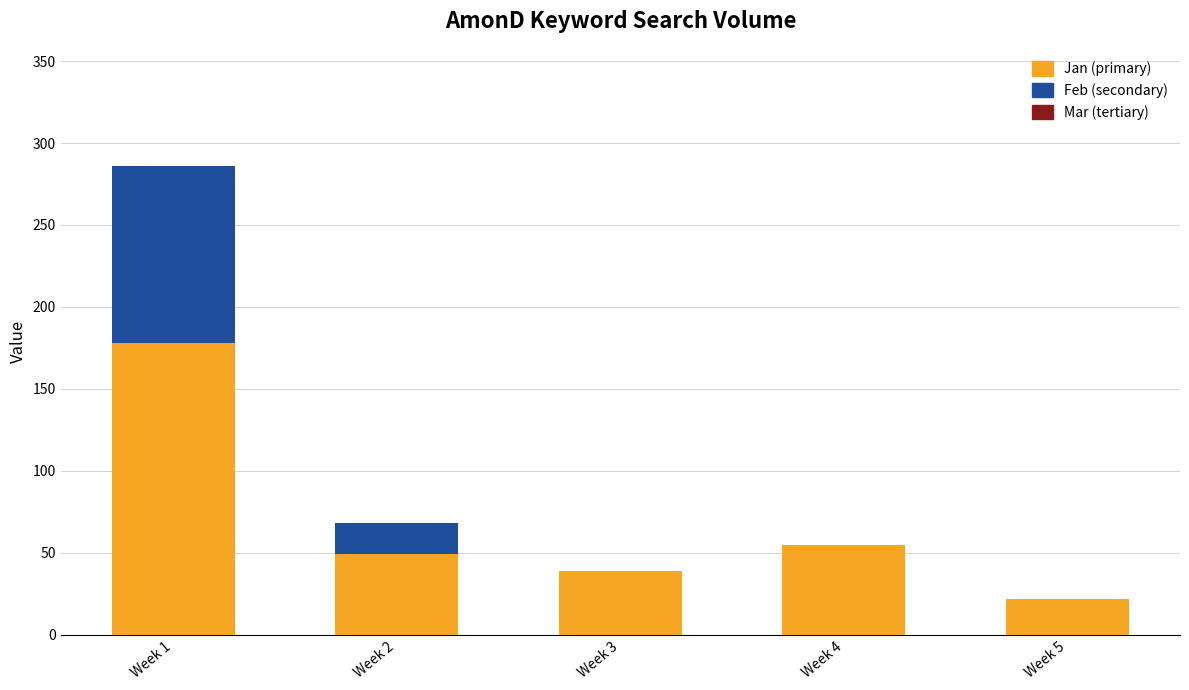

What is the sum of all Jan (primary) values?

343